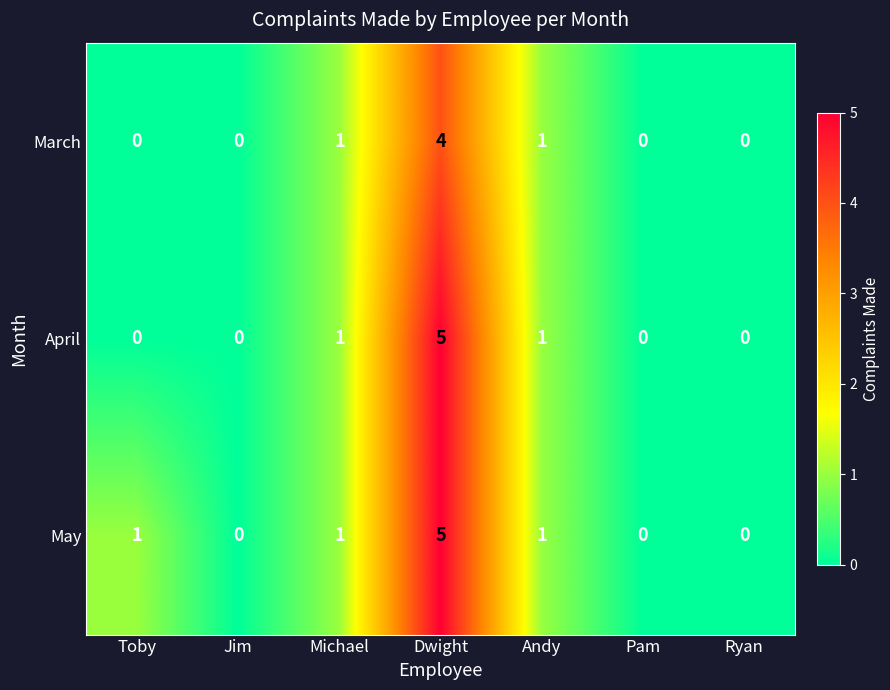

List the series in order of their overall mean, lowest first.

March, April, May